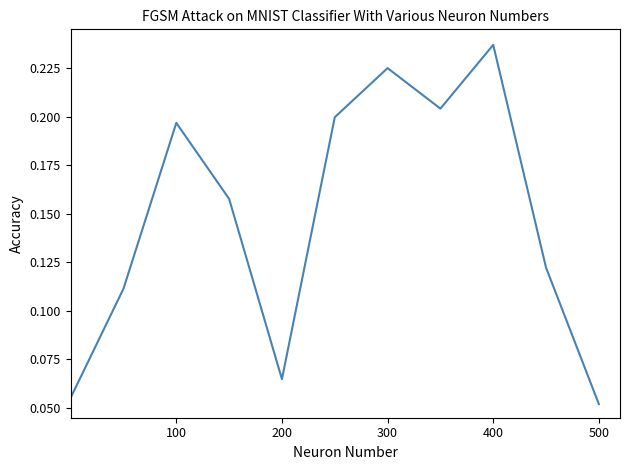

How many interior local peaks (higher than both neighbors) does the data have?

3